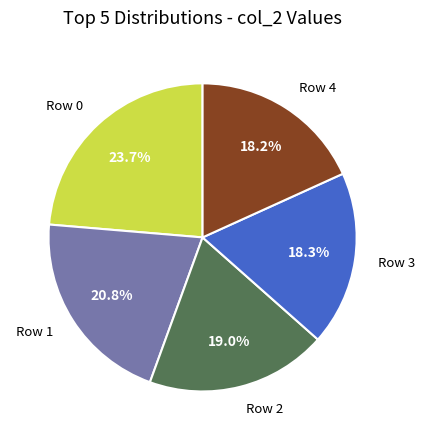

Which slice is the largest?

Row 0